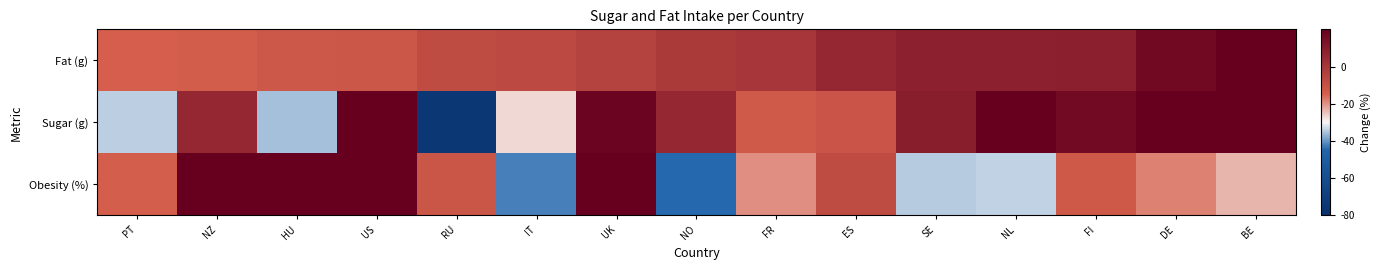

Between HU and RU, which is larger?

RU